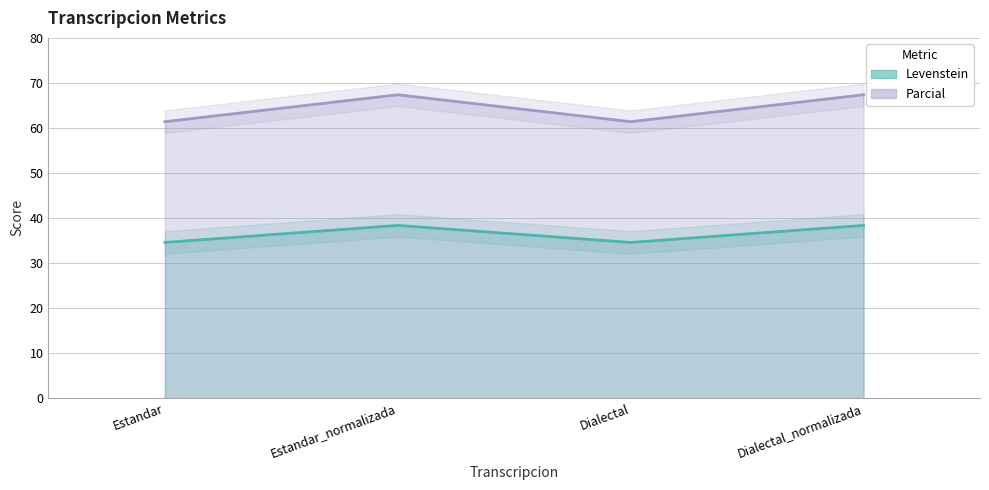

What is the difference between the highest and lowest values at Estandar?

26.8